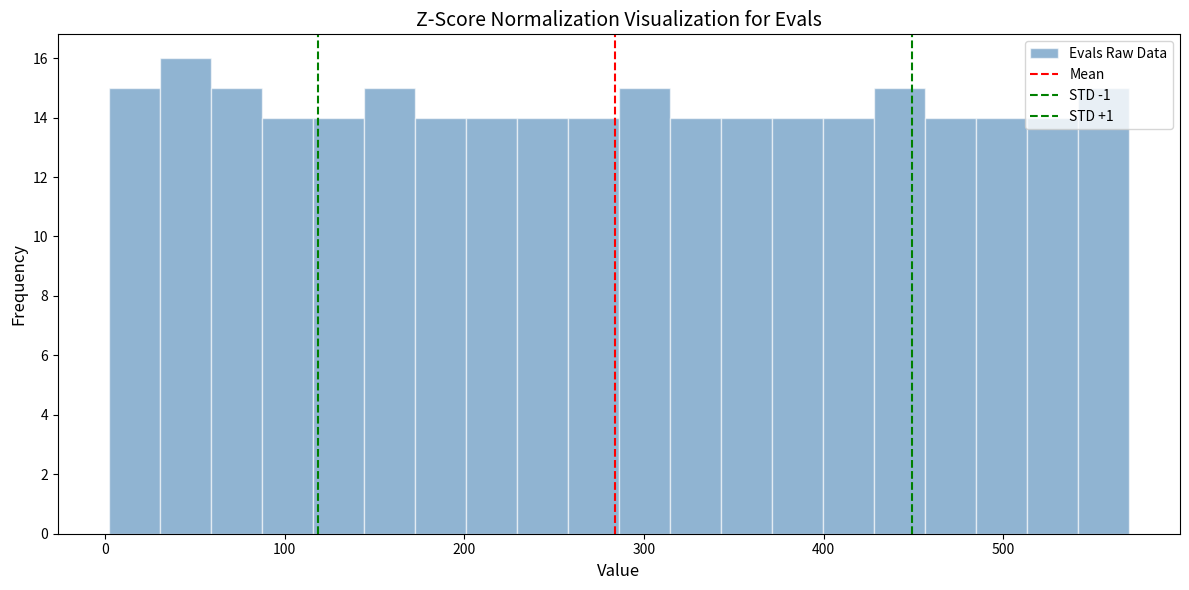

Read against the x-axis, roughly where is the centre of the tallest bar?

40